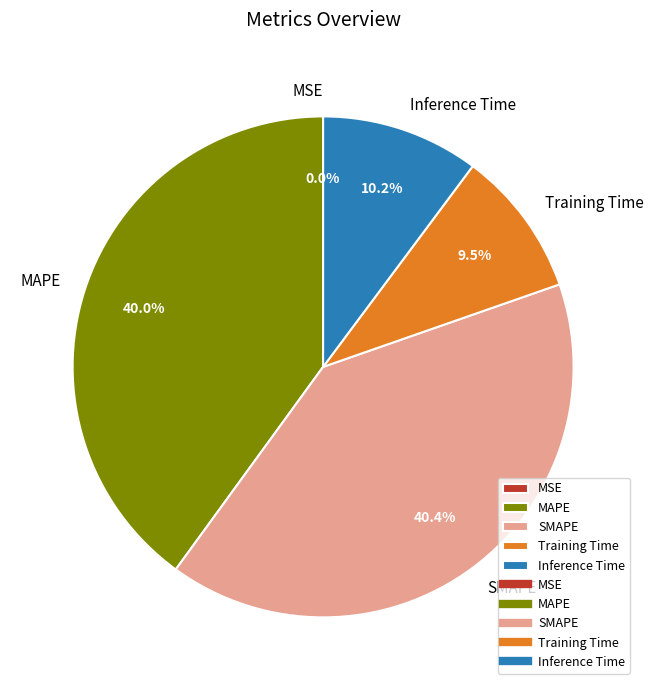

Is there any slice that represents more than half of the pie?

No